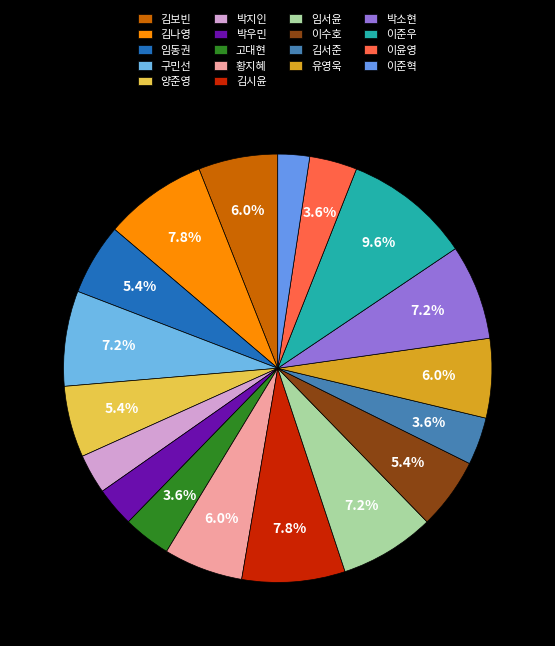

To the nearest percent, what is the difference between the 김나영 and 황지혜 slice percentages?

2%